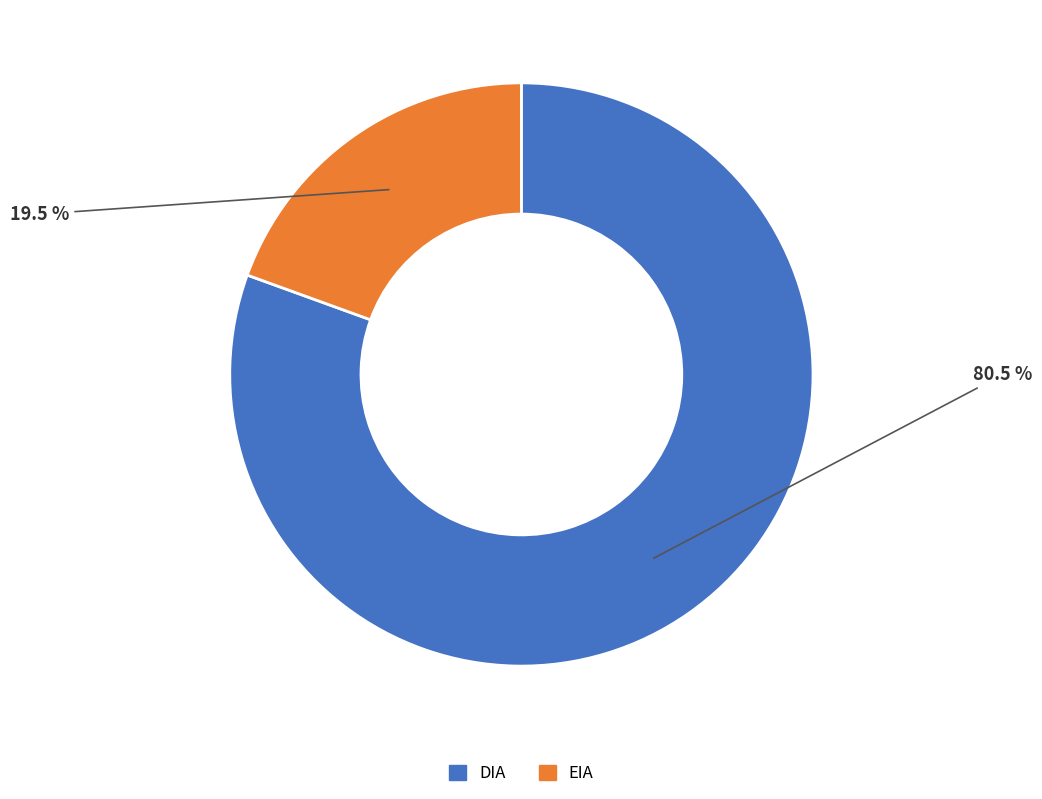

Combined, do DIA and EIA account for over 50%?

Yes